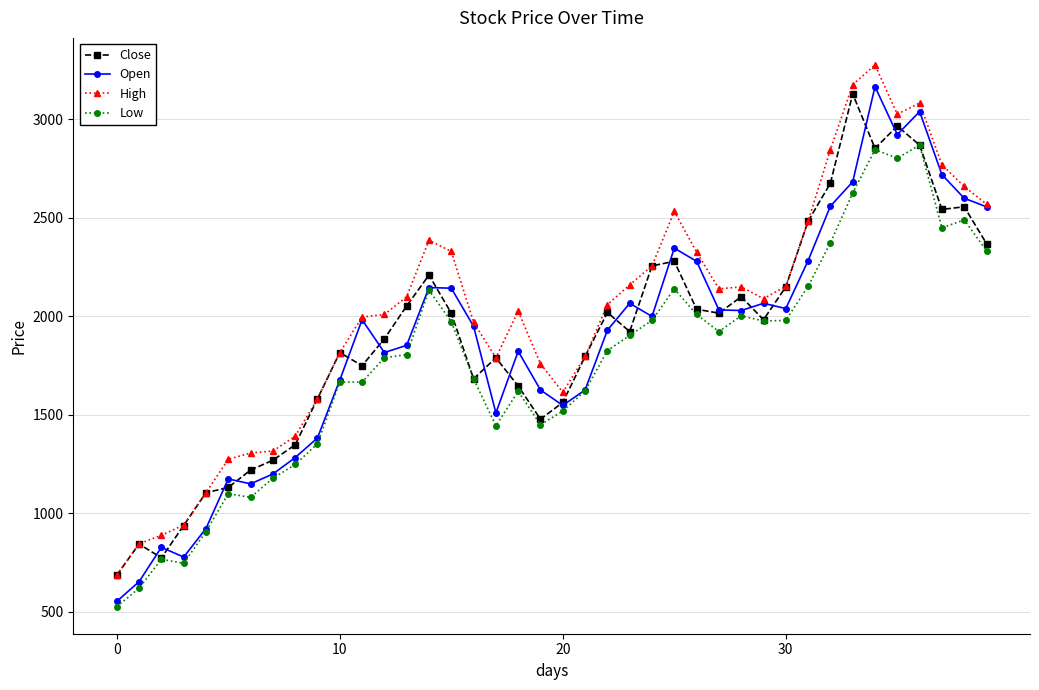

What is the minimum value for Close?

686.7